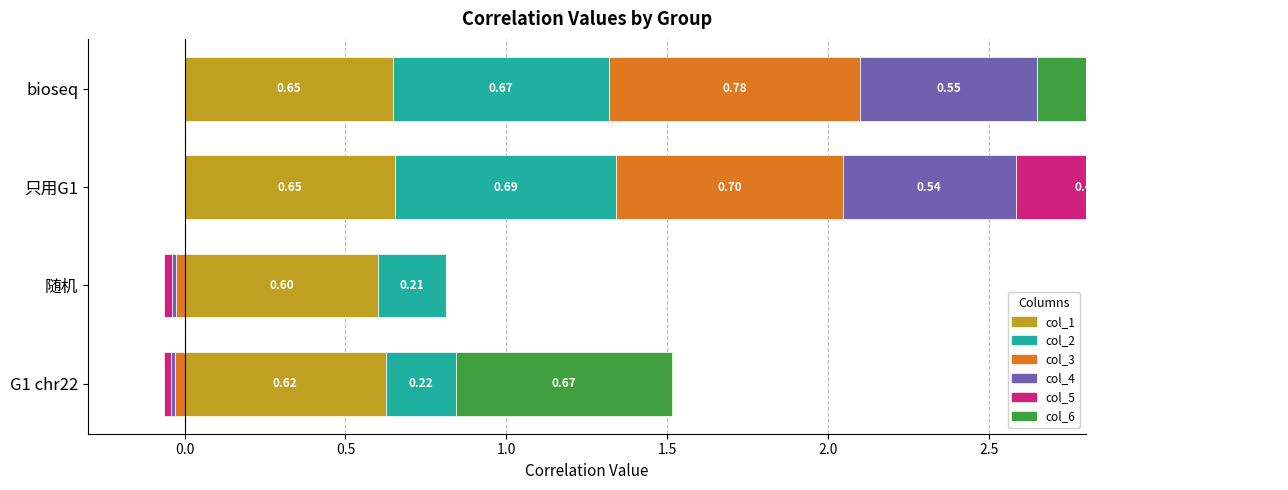

What is the average value of the col_1 series?

0.6